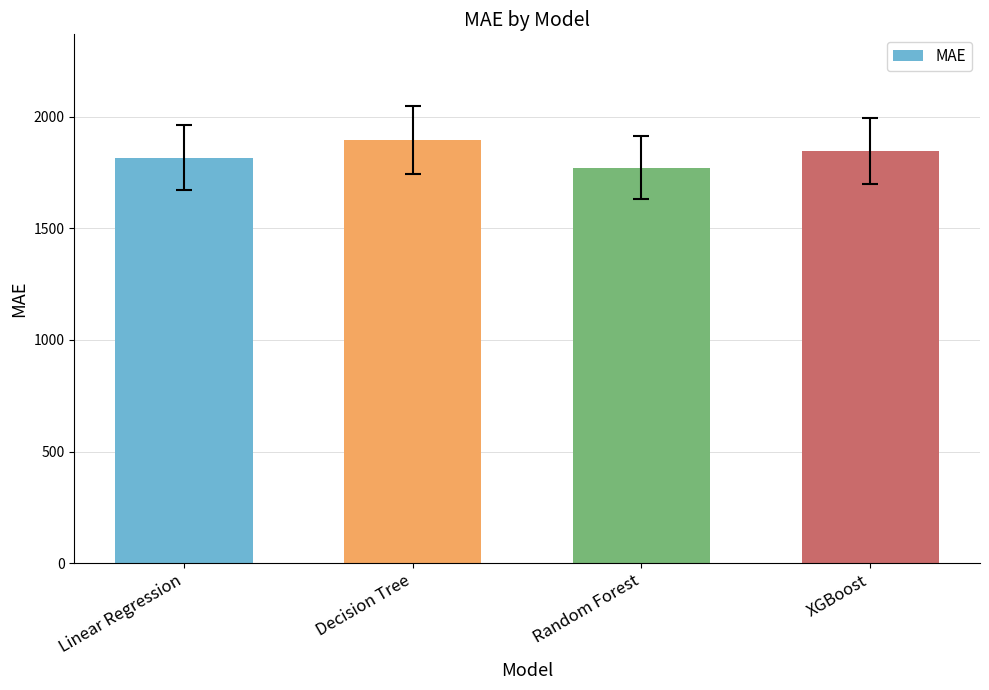

What position from the right is Decision Tree?

3